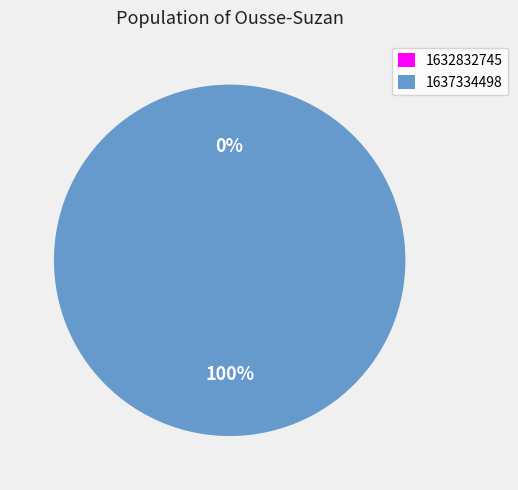

To the nearest percent, what is the combined percentage of 1632832745 and 1637334498?

100%